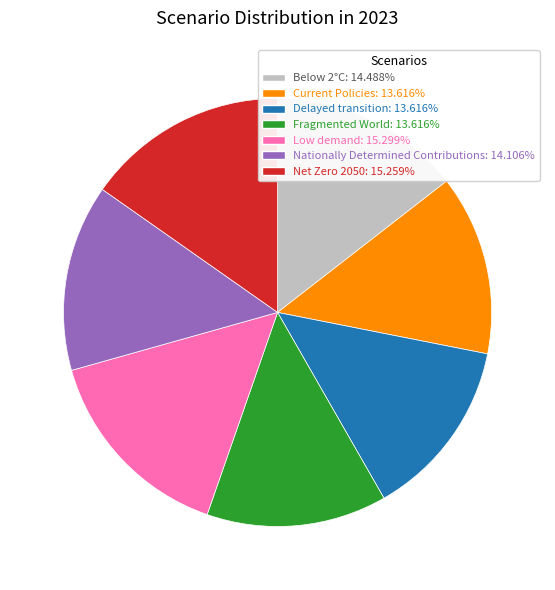

True or false: Low demand accounts for 30% of the total.

False